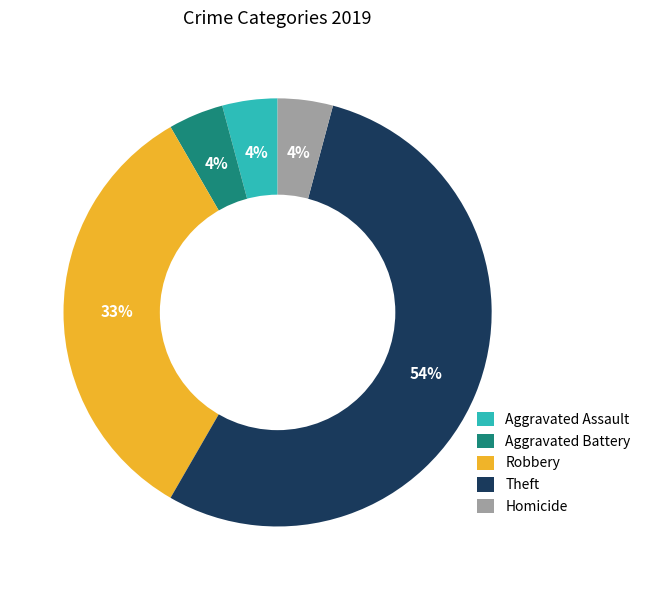

Approximately how many times larger is the value at Robbery compared to Theft?

0.6